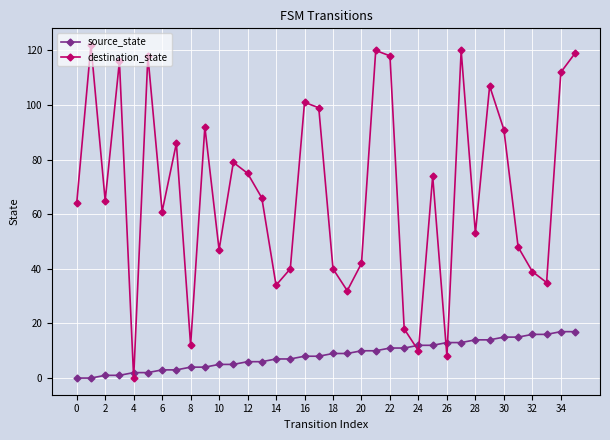

How many data points in destination_state are less than 66?

18